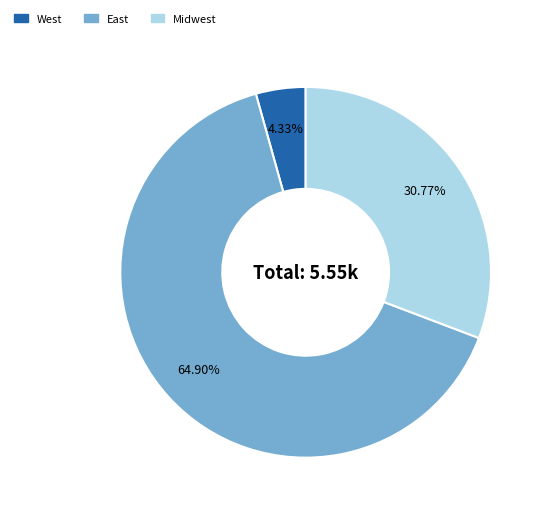

Does any single category account for the majority?

Yes